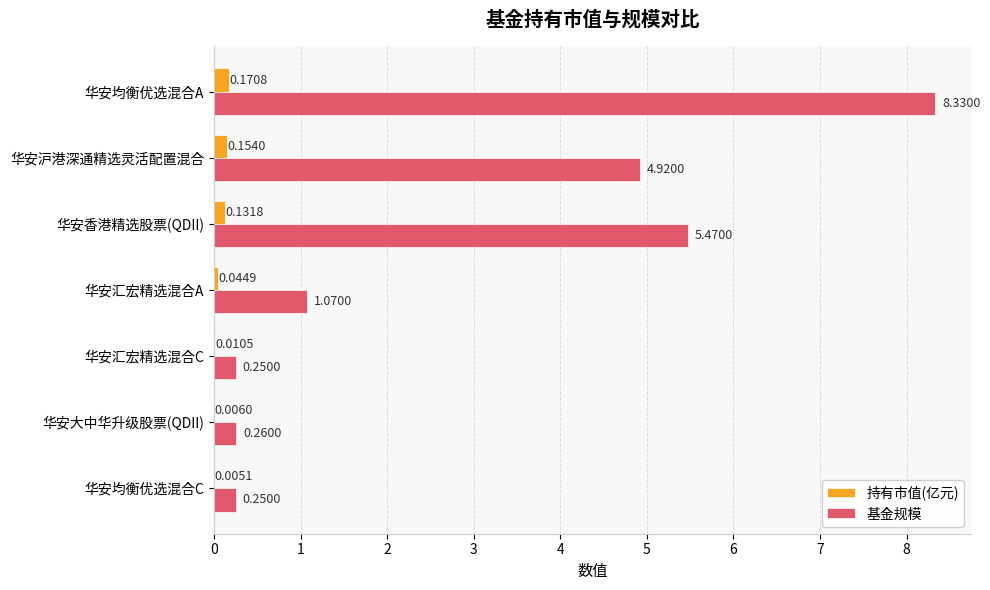

Which series has the widest spread of values?

基金规模